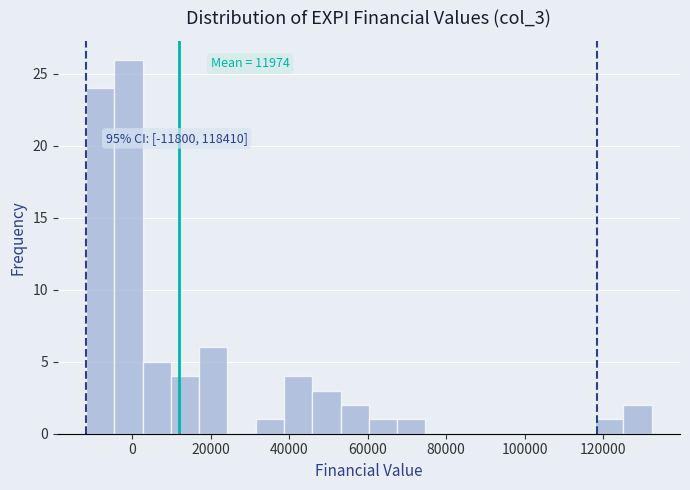

Read against the x-axis, roughly where is the centre of the tallest bar?

0